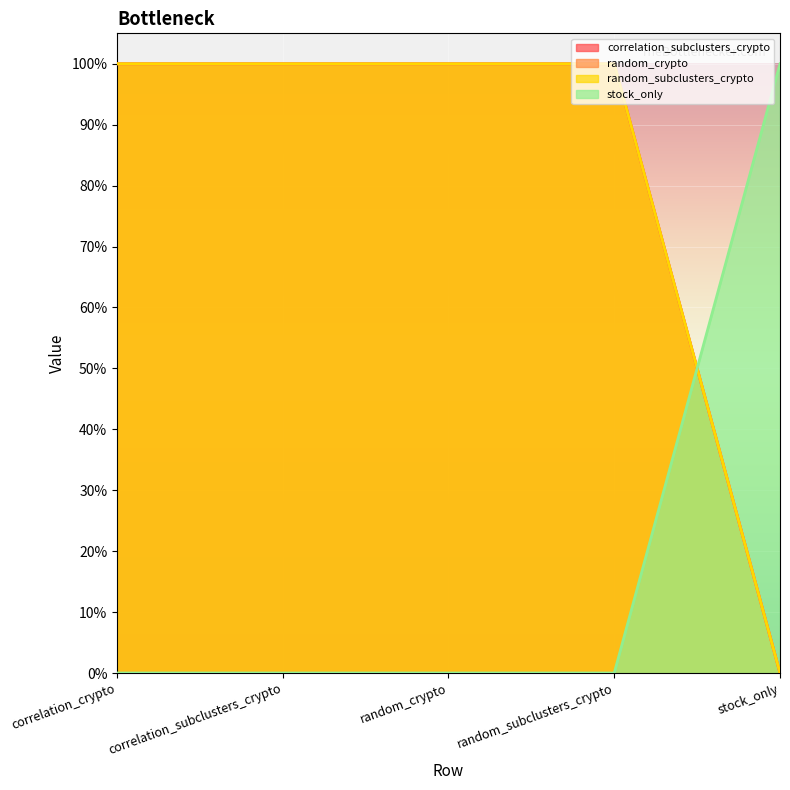

At which category is the sum across all series the highest?

correlation_crypto